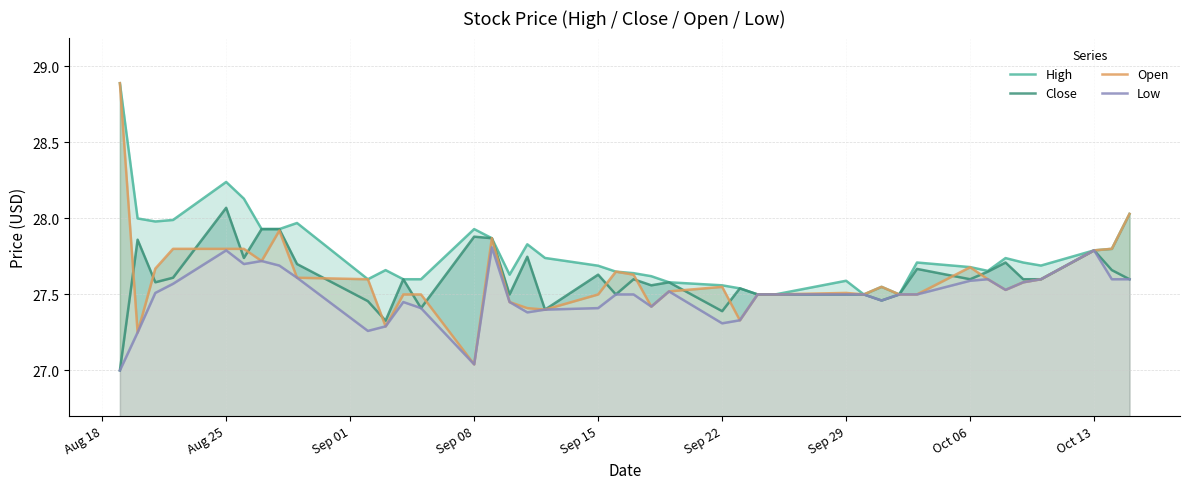

How many data points does each series have?

40